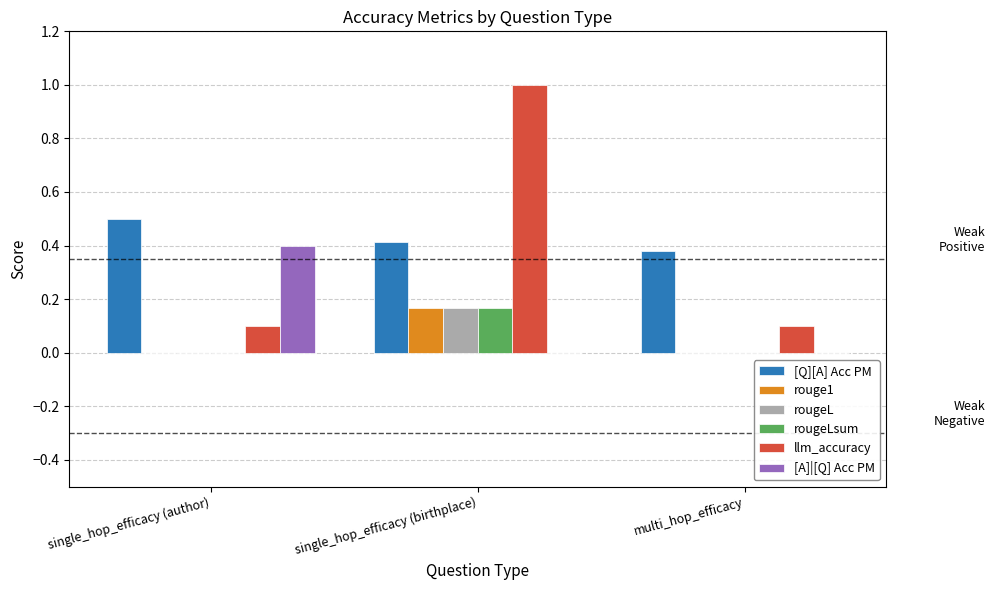

What is the maximum value for [Q][A] Acc PM?

0.5